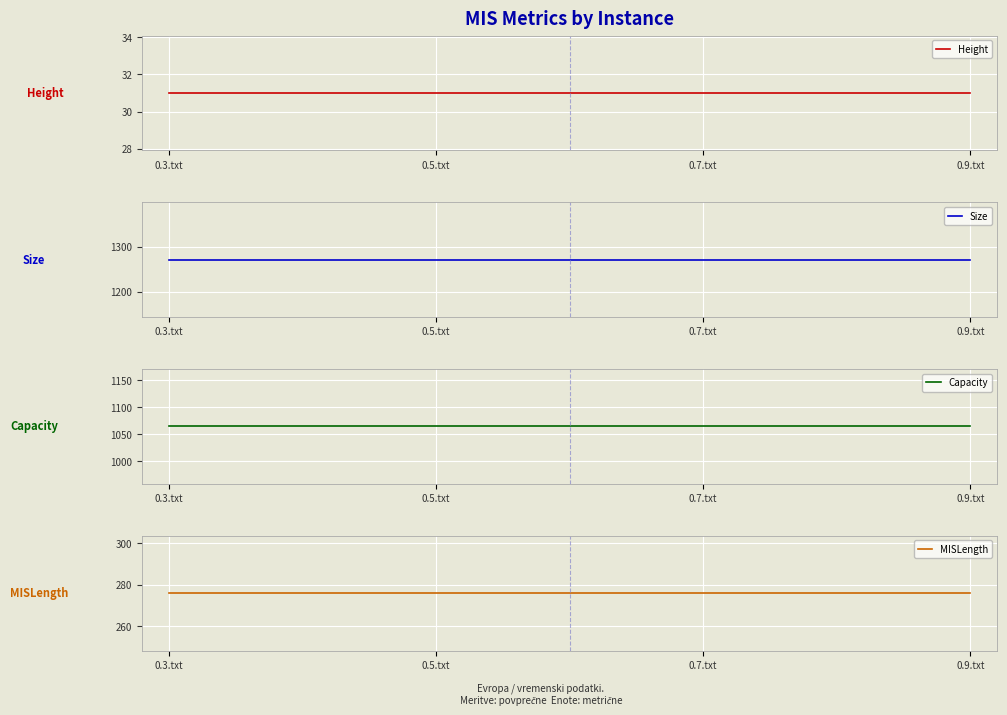

Reading right to left, extract all data points from this chart.

Height: 0.9.txt=31	0.7.txt=31	0.5.txt=31	0.3.txt=31
Size: 0.9.txt=1271	0.7.txt=1271	0.5.txt=1271	0.3.txt=1271
Capacity: 0.9.txt=1065	0.7.txt=1065	0.5.txt=1065	0.3.txt=1065
MISLength: 0.9.txt=276	0.7.txt=276	0.5.txt=276	0.3.txt=276